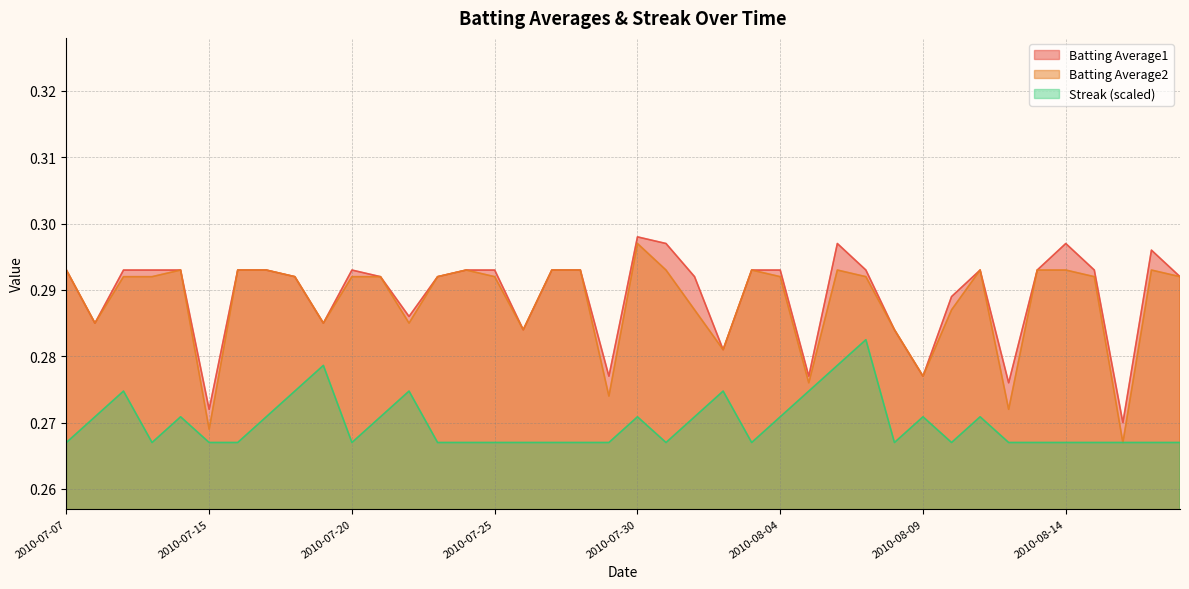

What are all the series names shown in the legend?

Batting Average1, Batting Average2, Streak (scaled)